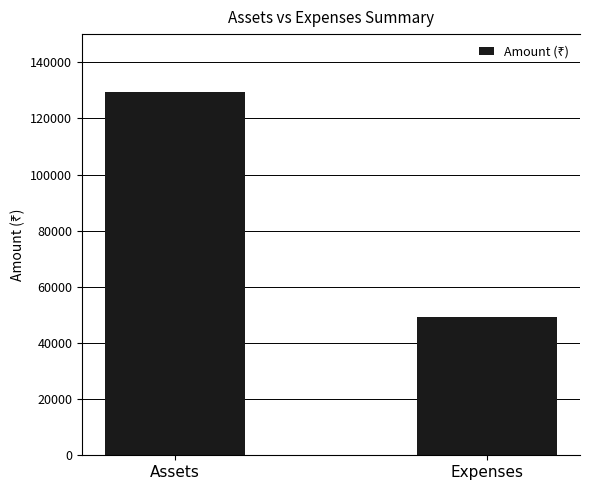

What is the change in value from Assets to Expenses?

-79976.8